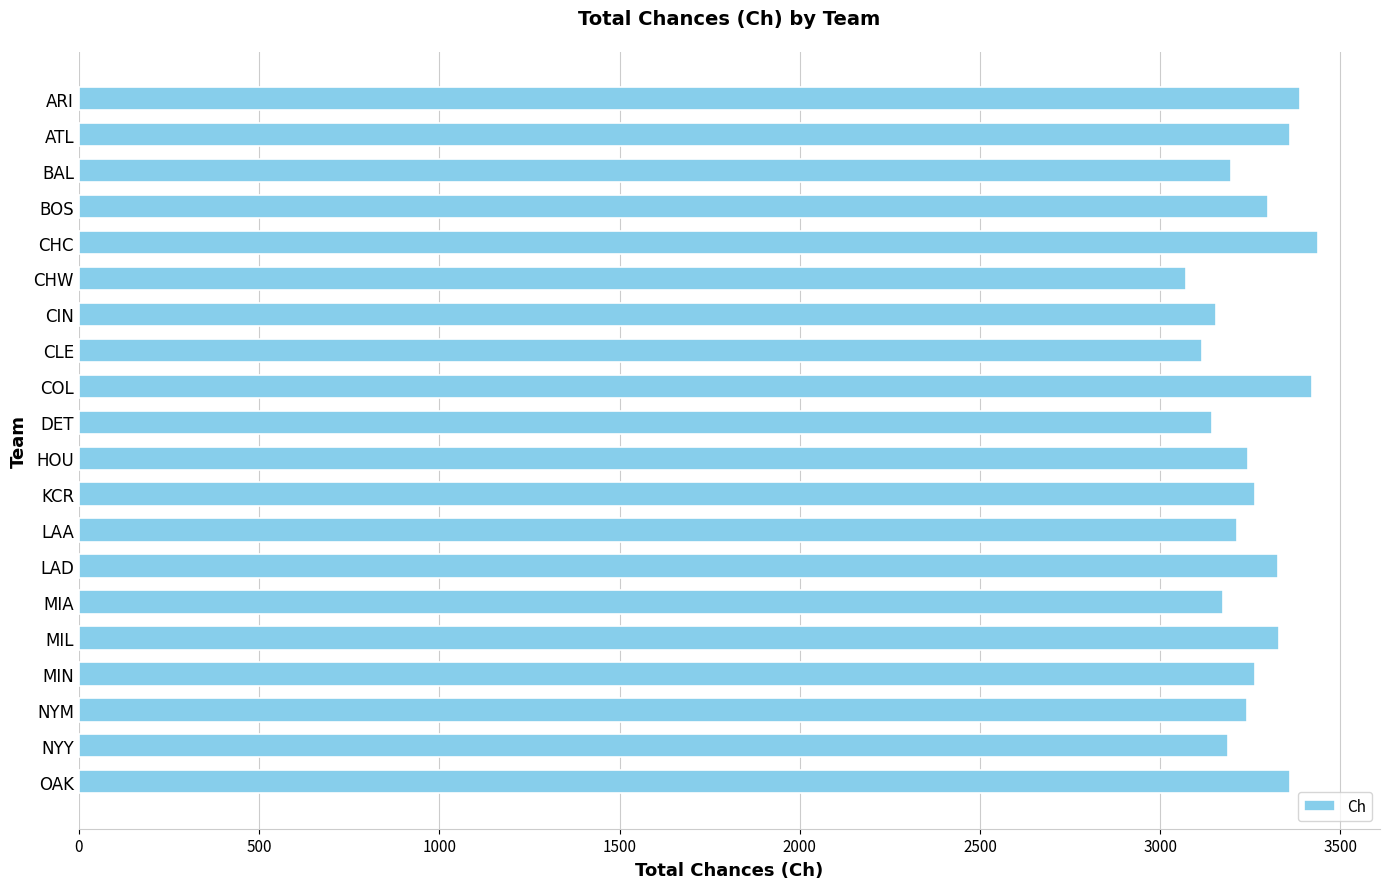

Which category has the lowest value across all series?

CHW